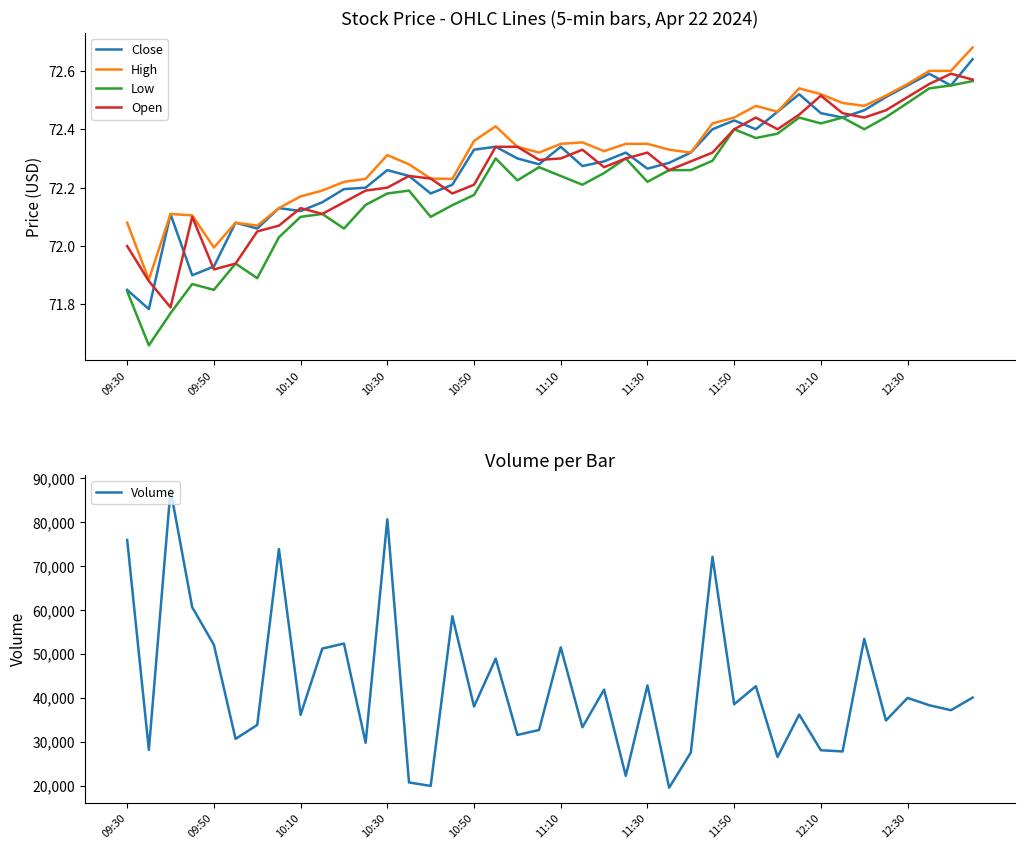

What is the total value across all series at 19?

32949.2